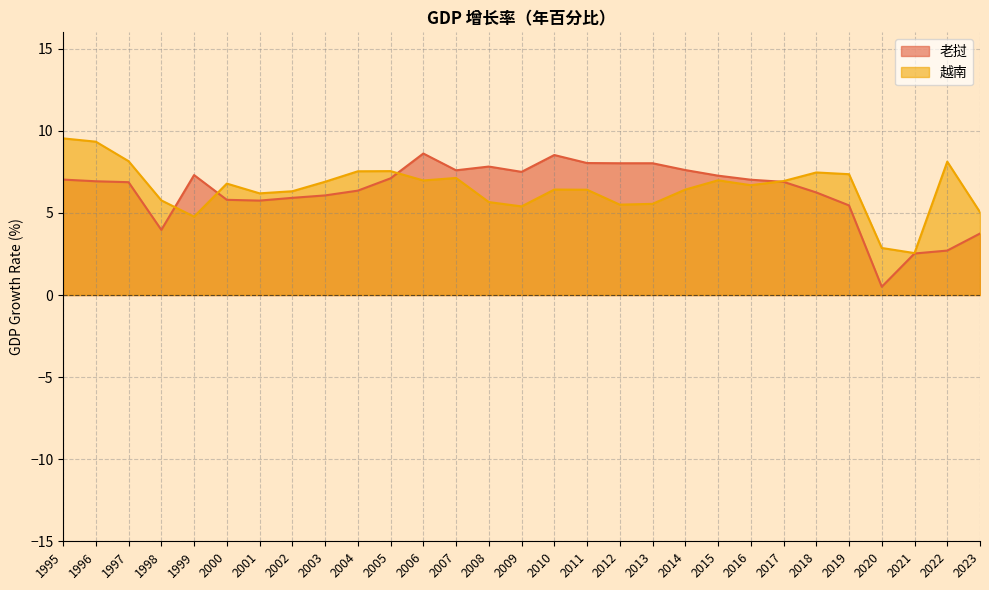

True or false: 越南 has a value of 6.4 at 2014.

True